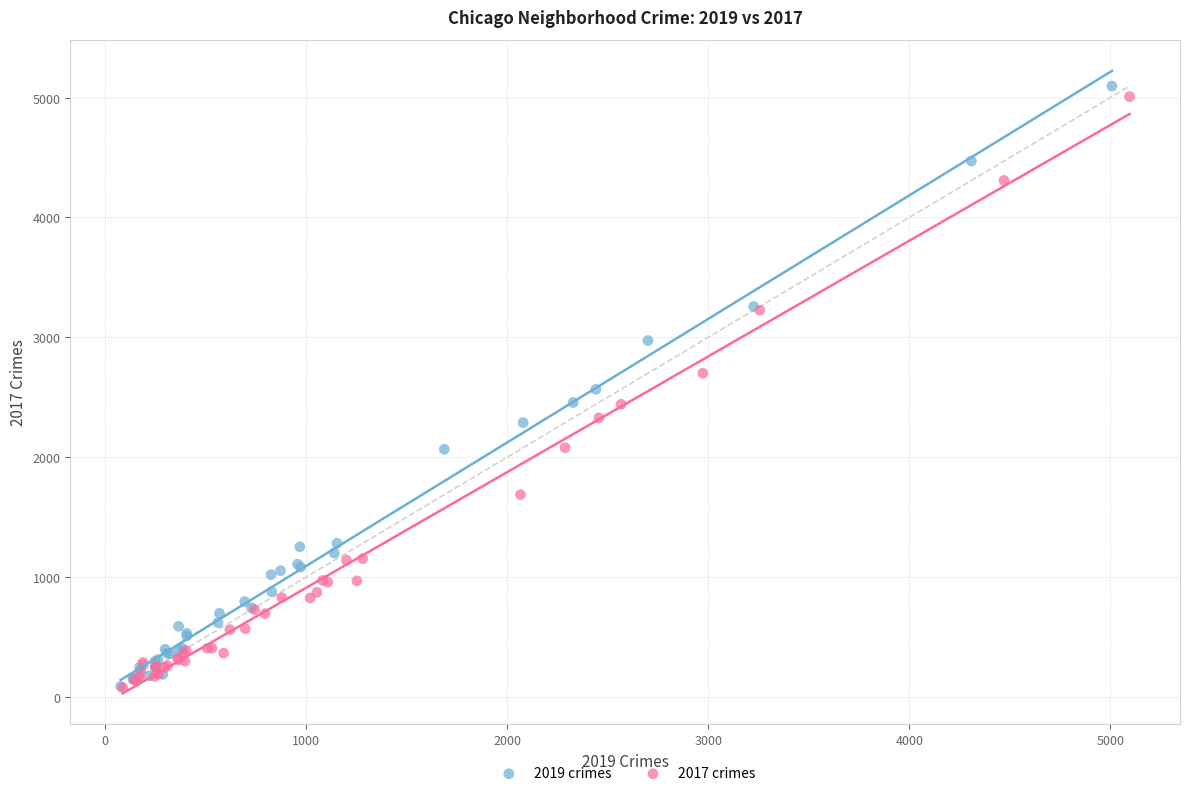

Which series has the largest Y range (max minus min)?

2019 crimes